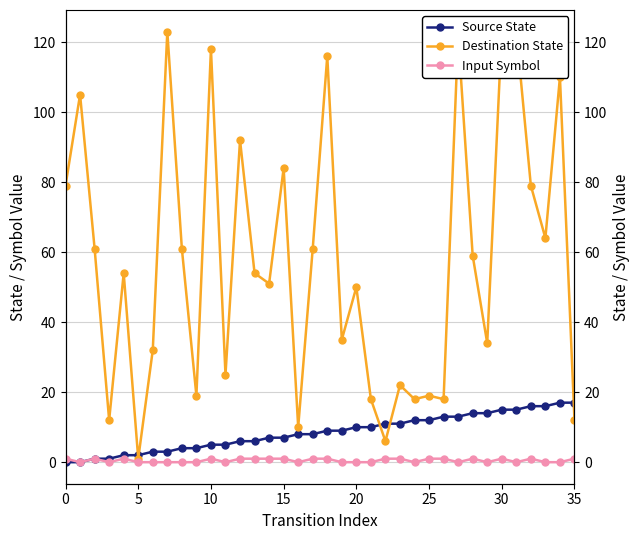

Is it true that Source State equals 20 at 30?

False